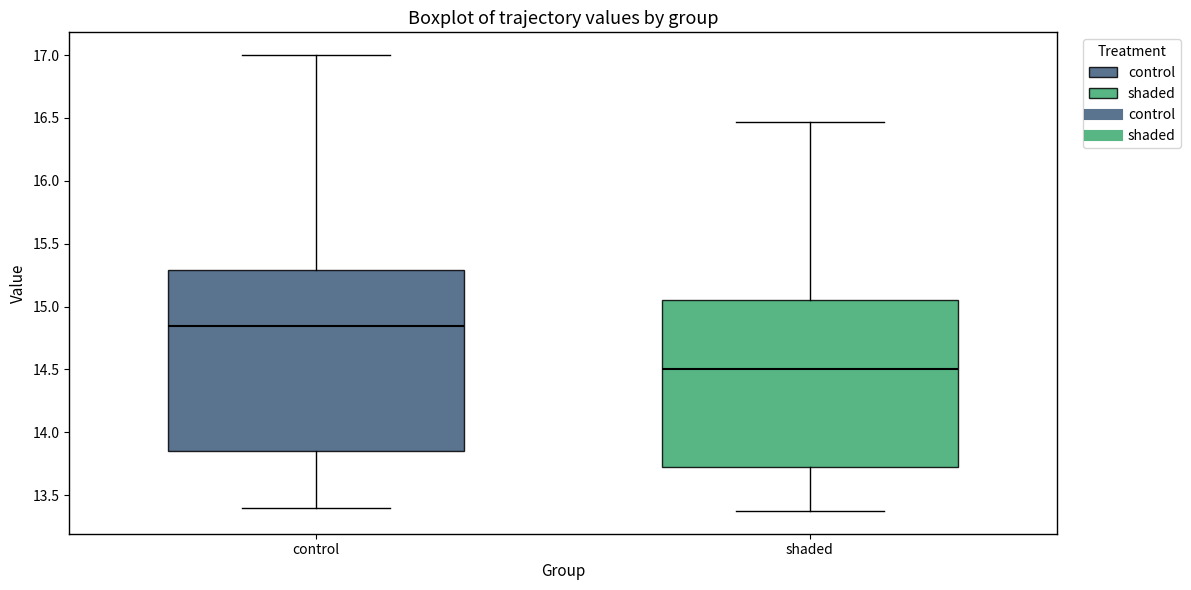

Which box has the lowest median line?

shaded